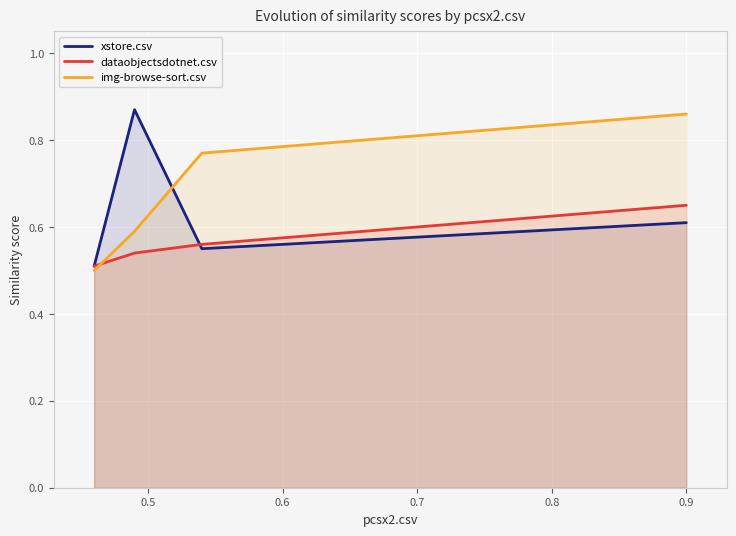

What is the difference between the second highest and minimum values in the xstore.csv series?

0.1